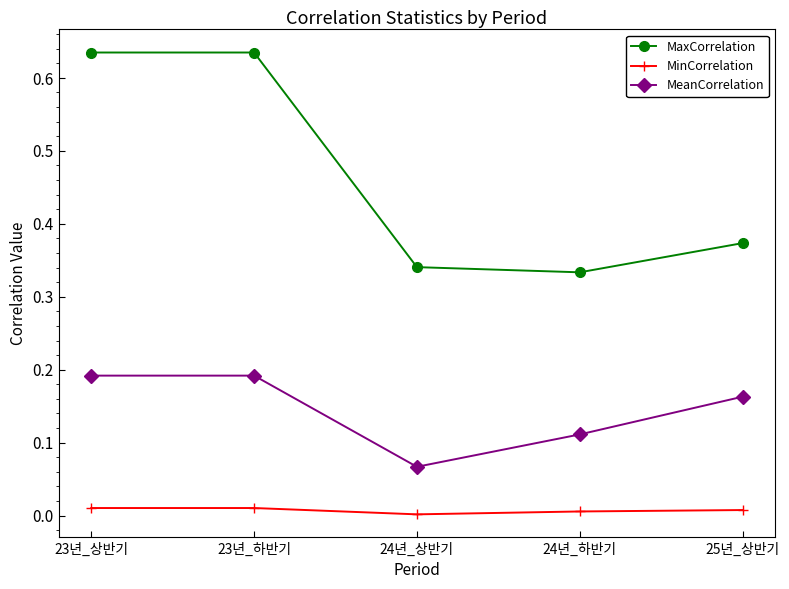

List the series in order of their overall mean, highest first.

MaxCorrelation, MeanCorrelation, MinCorrelation